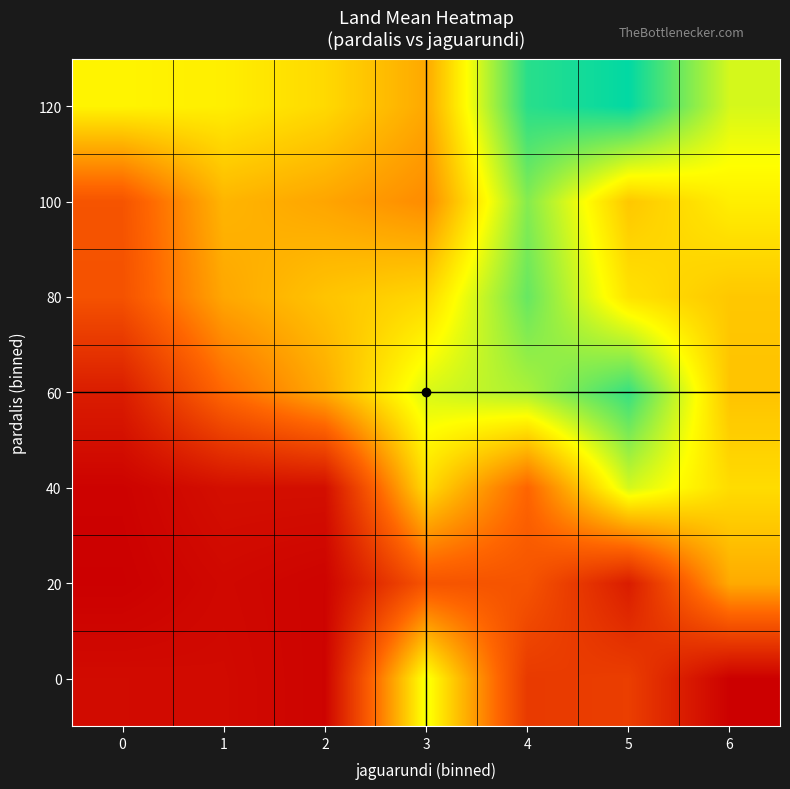

Reading left to right, extract all data points from this chart.

0: 0=1.1	1=1.1	2=1.0	3=2.8	4=1.5	5=1.5	6=1.0
20: 0=1.0	1=1.1	2=1.0	3=1.7	4=1.7	5=1.2	6=2.3
40: 0=1.0	1=1.1	2=1.1	3=2.5	4=1.9	5=2.9	6=2.5
60: 0=1.2	1=1.9	2=2.3	3=2.9	4=3.0	5=3.4	6=2.4
80: 0=1.7	1=2.2	2=2.4	3=2.5	4=3.2	5=2.6	6=2.4
100: 0=1.7	1=2.3	2=2.2	3=2.1	4=3.1	5=2.4	6=2.6
120: 0=2.7	1=2.6	2=2.5	3=2.2	4=3.5	5=3.6	6=2.9